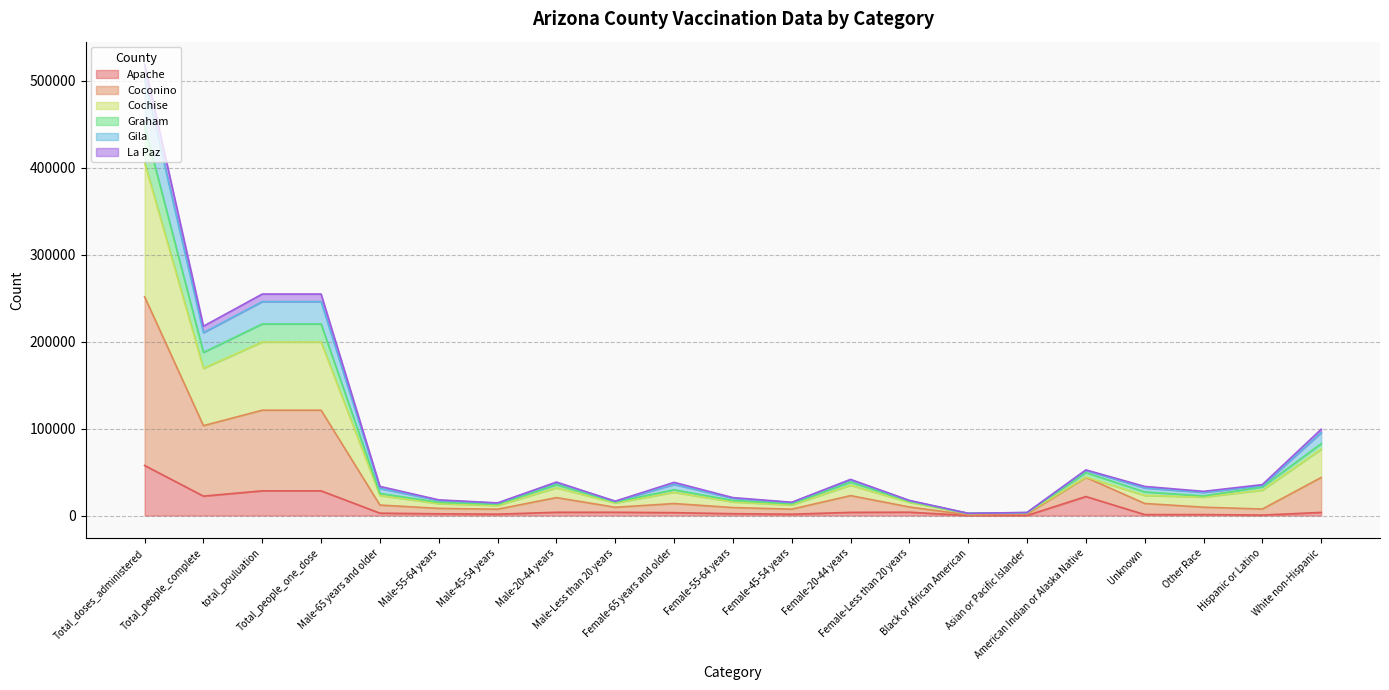

What are all the series names shown in the legend?

Apache, Coconino, Cochise, Graham, Gila, La Paz